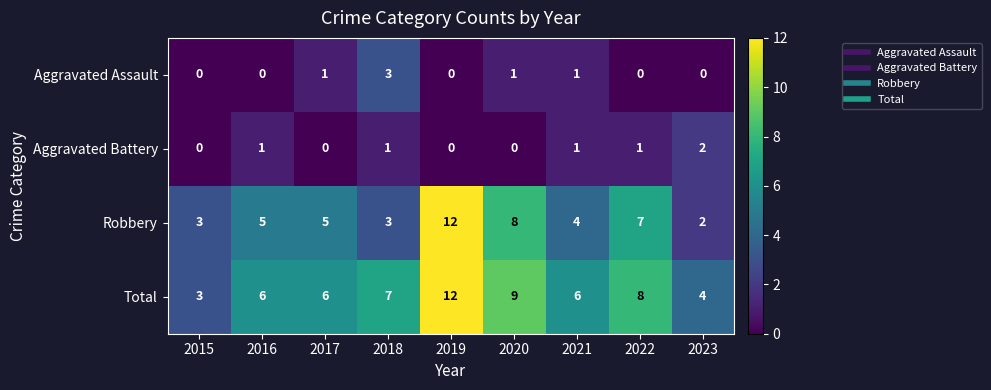

What is the total value across all series at 2015?

6